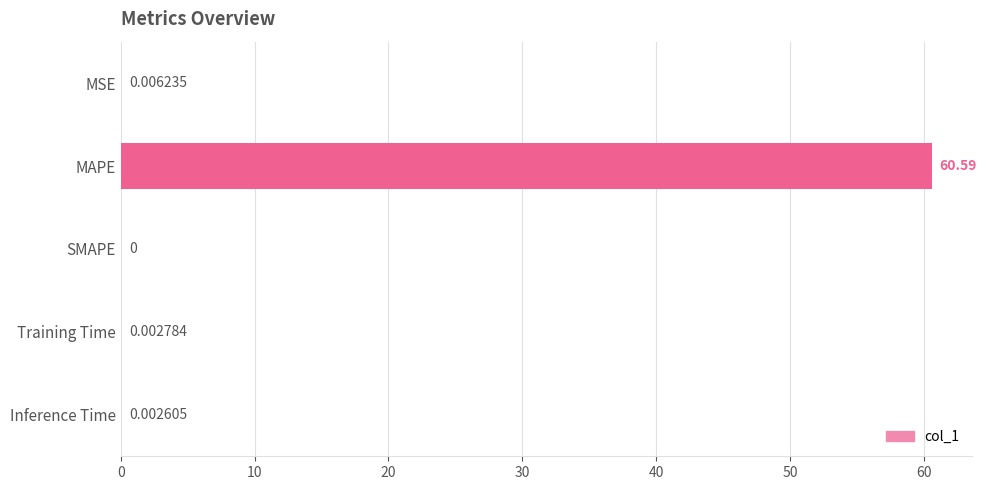

Are the bars horizontal?

Yes